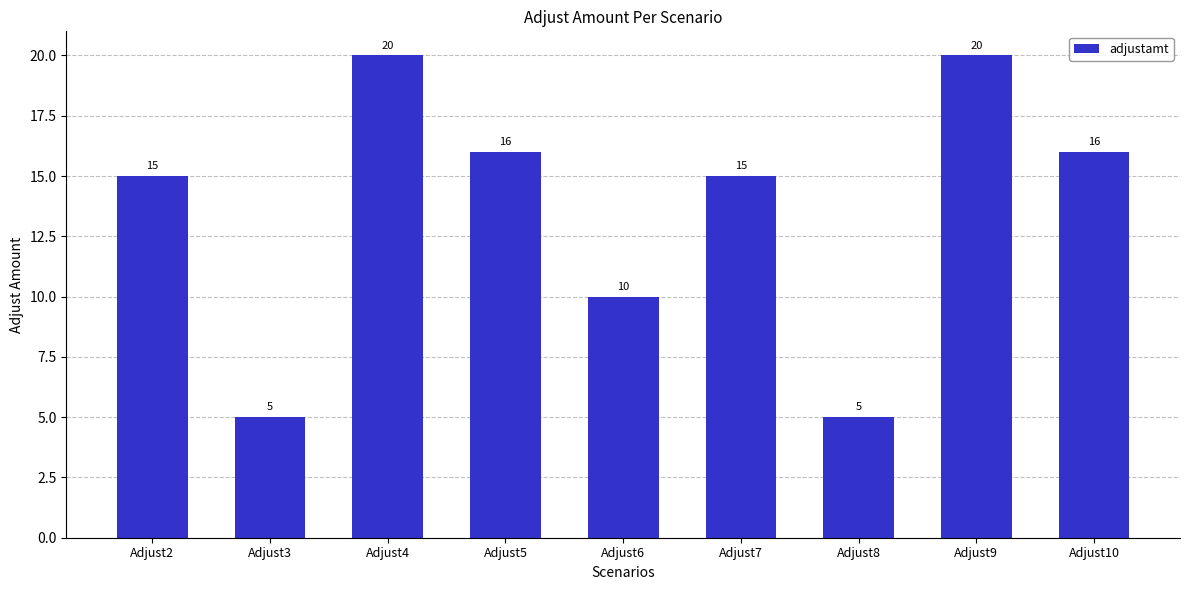

What is the value of the 9th bar from the left?

16